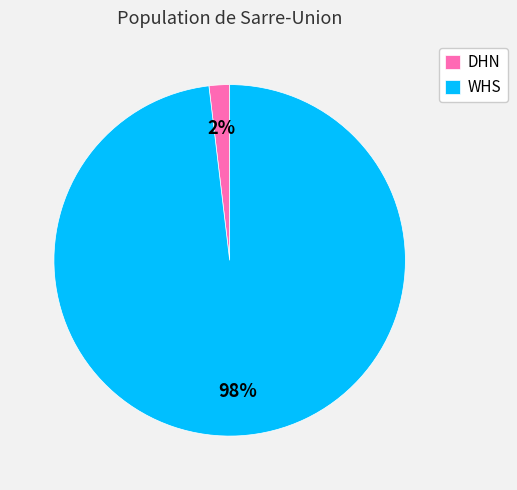

Is the sum of DHN and WHS greater than half?

Yes